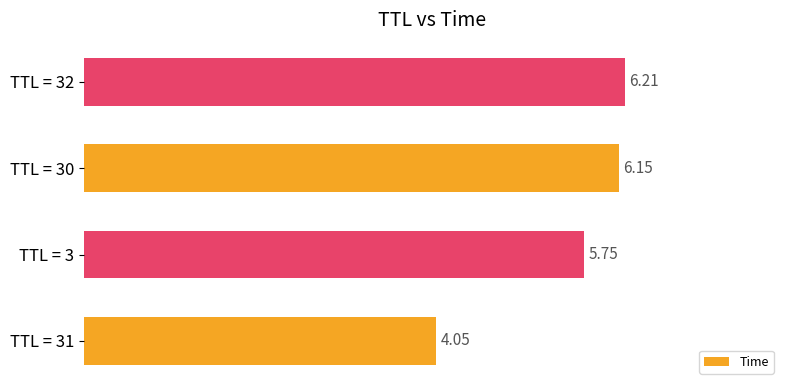

Rank the categories by value from lowest to highest.

TTL = 31, TTL = 3, TTL = 30, TTL = 32